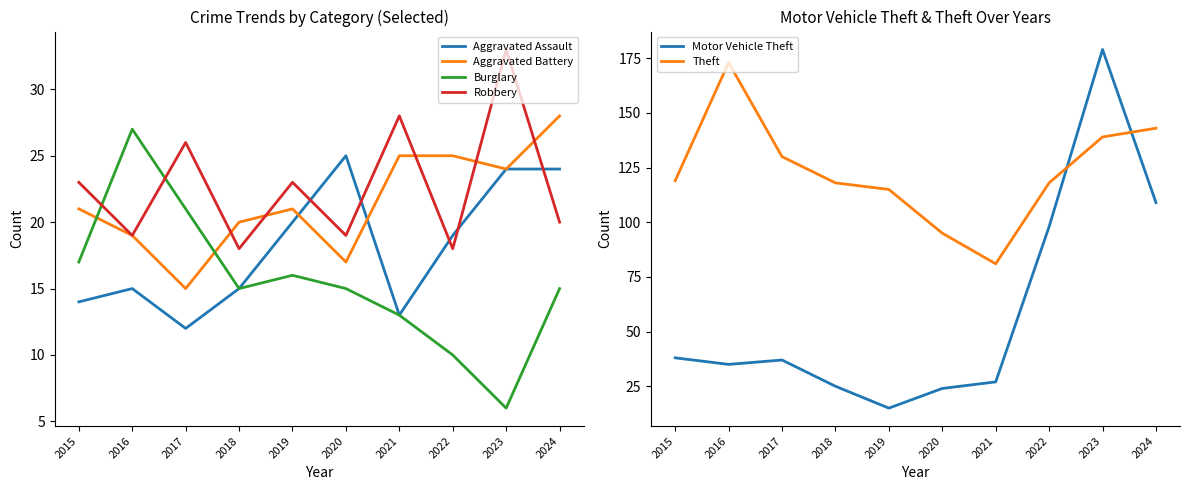

True or false: Burglary has a value of 23 at 2024.

False